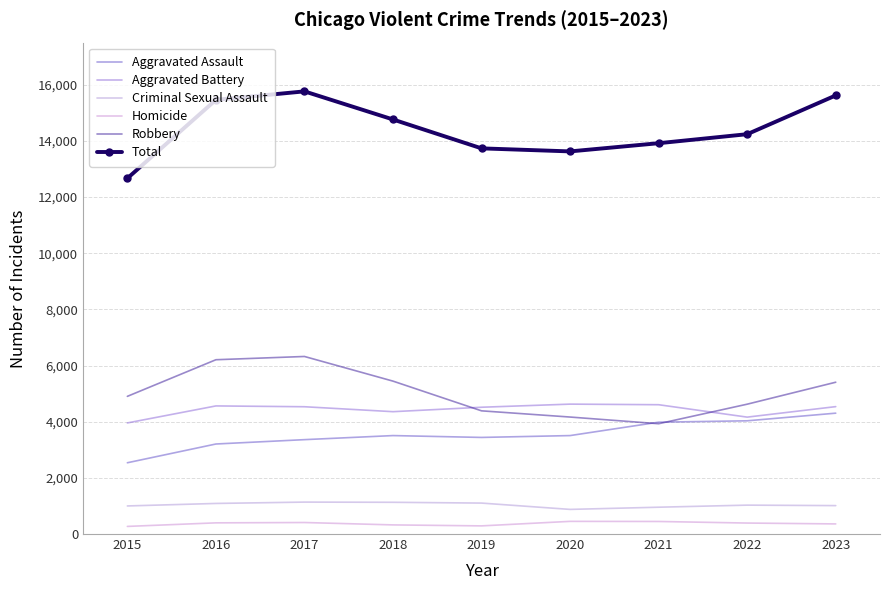

What are all the series names shown in the legend?

Aggravated Assault, Aggravated Battery, Criminal Sexual Assault, Homicide, Robbery, Total